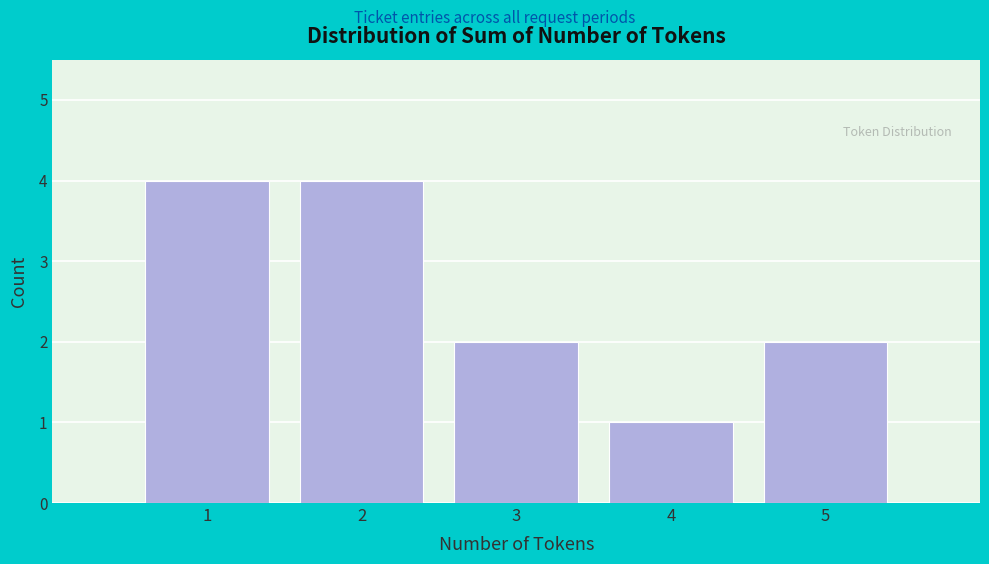

What is the height of the bar covering 3.5 to 4.5 on the x-axis? The values are not printed on the chart, so give them approximately, as read against the axis.

1